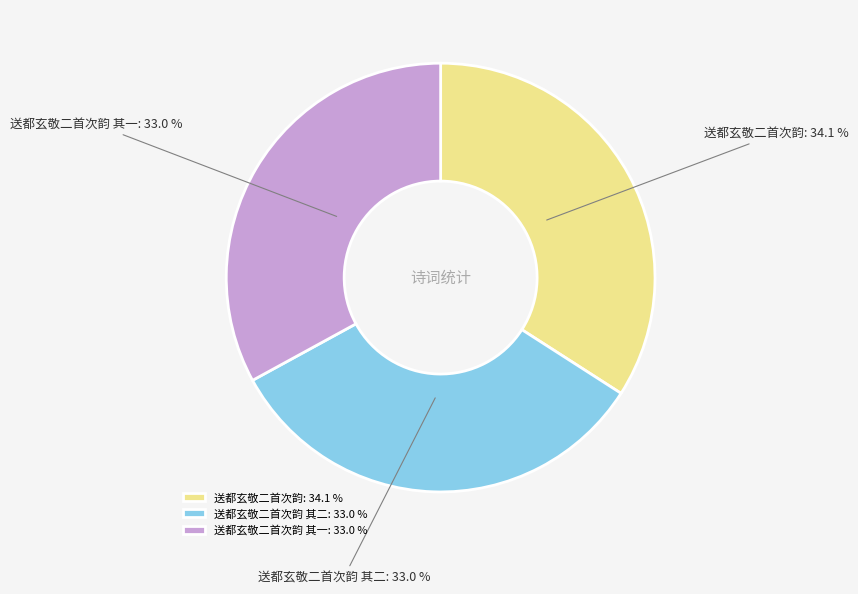

Which category has the biggest portion of the pie?

送都玄敬二首次韵: 34.1 %